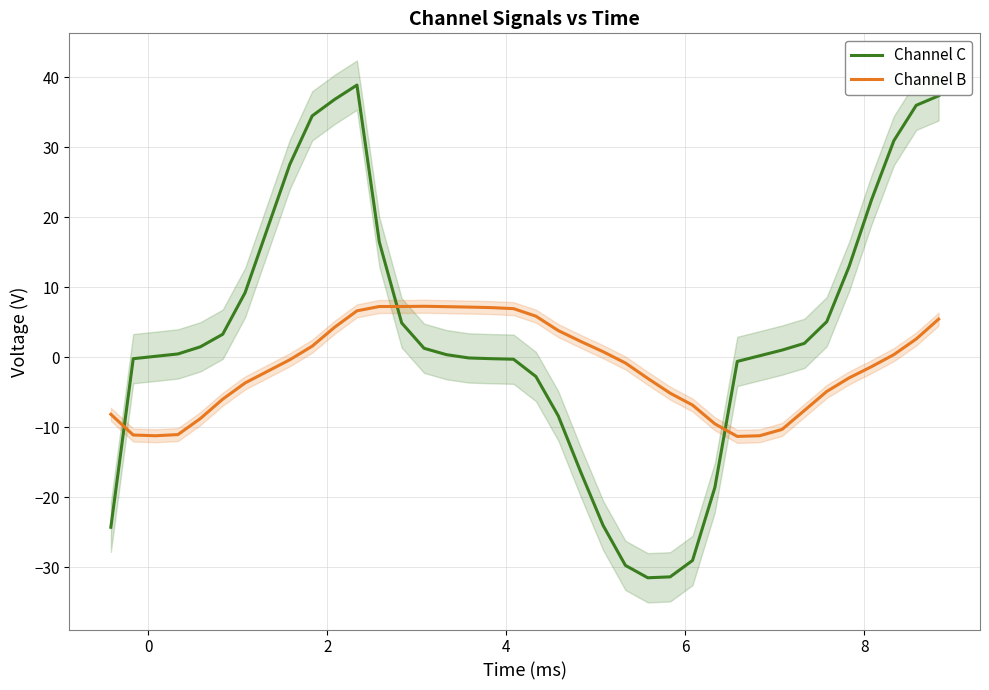

True or false: Channel C and Channel B intersect in this chart.

True